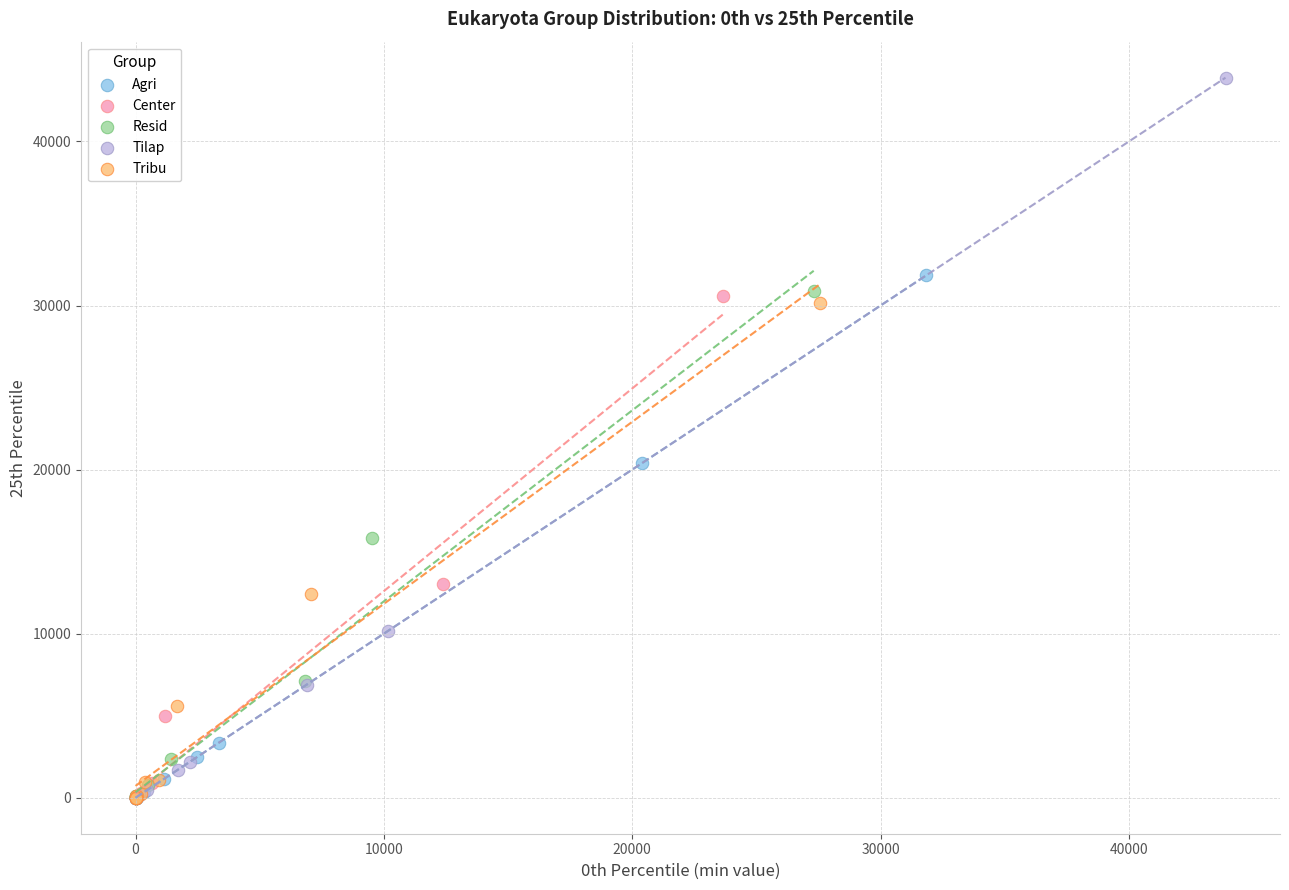

Which series contains the highest Y value?

Tilap